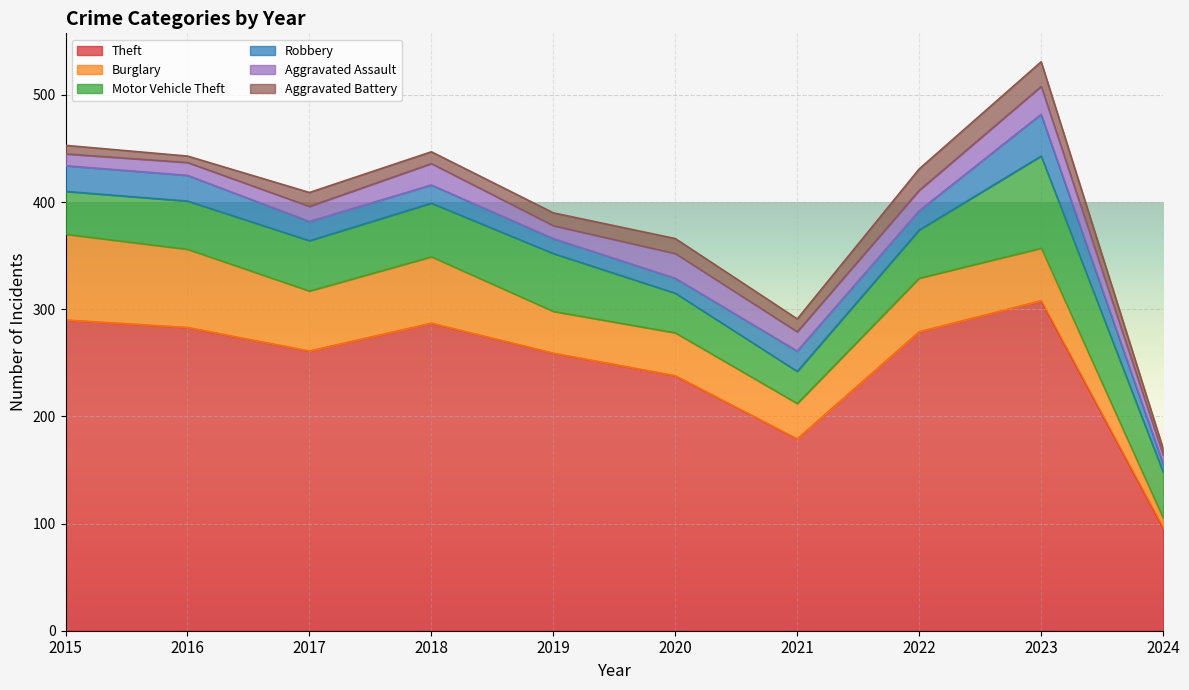

How many values in the Burglary series are below 50?

5